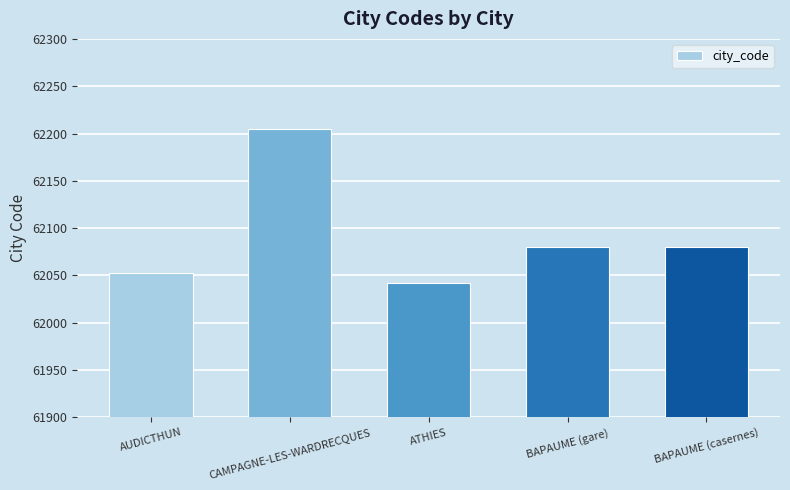

What is the approximate value at BAPAUME (gare), to the nearest 5?

62080